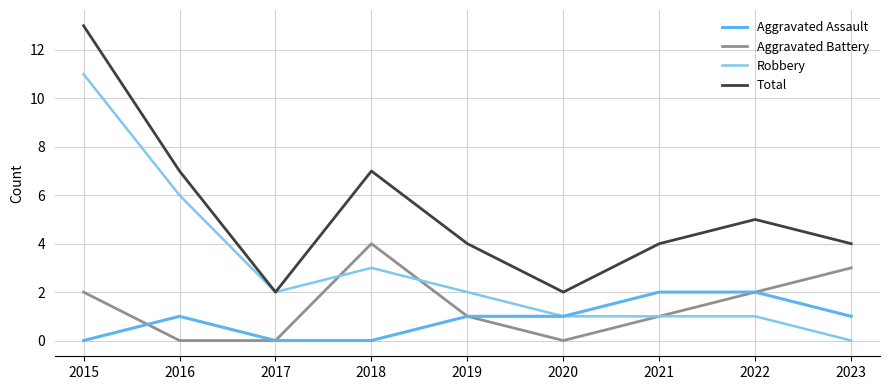

At which category is the sum across all series the highest?

2015